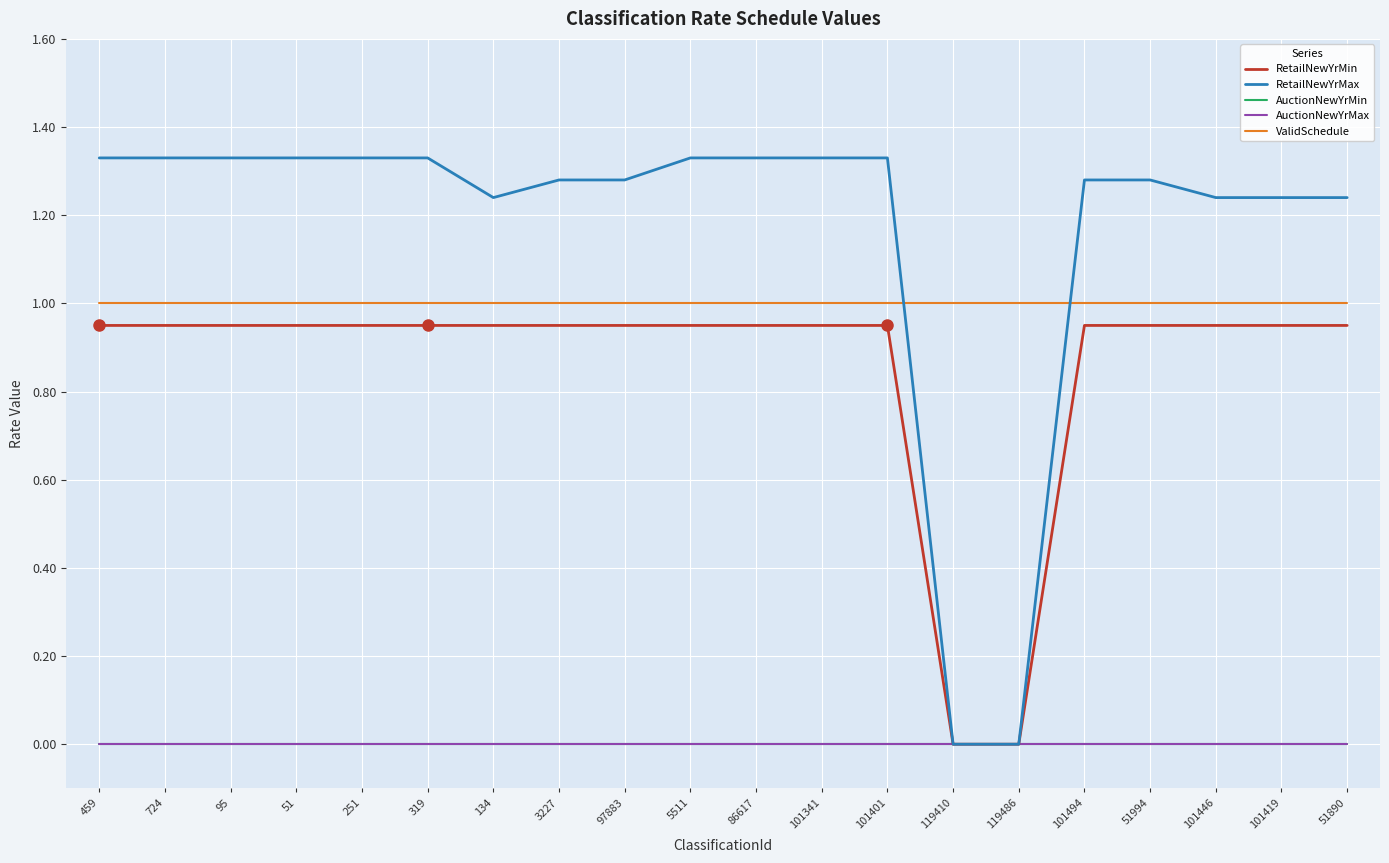

What is the value of the RetailNewYrMin point at the 6th from the left?

0.9